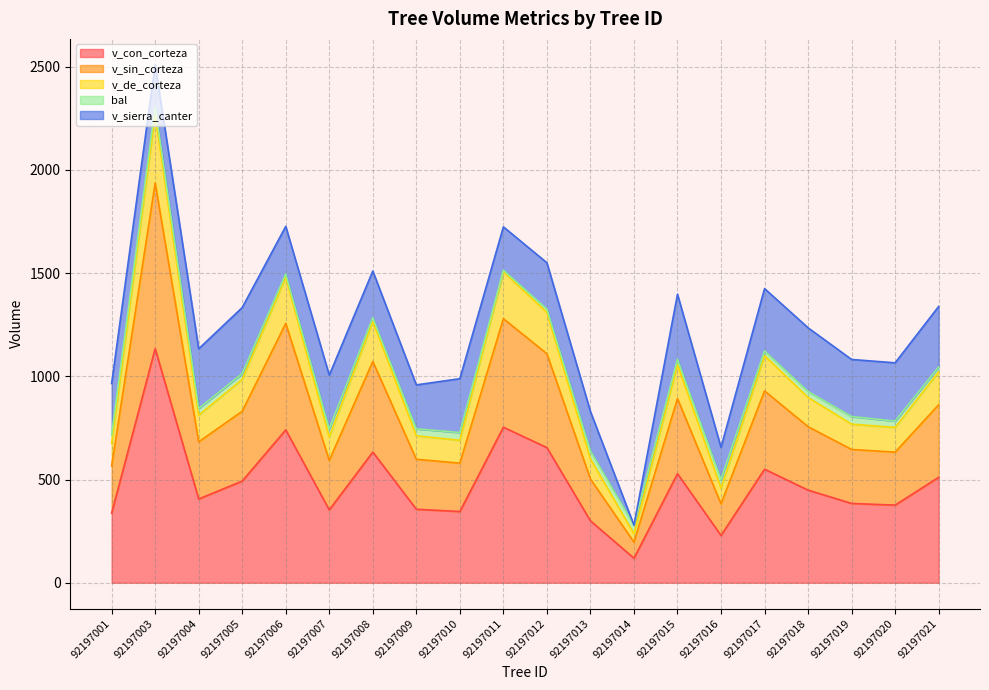

True or false: v_con_corteza and v_de_corteza intersect in this chart.

False